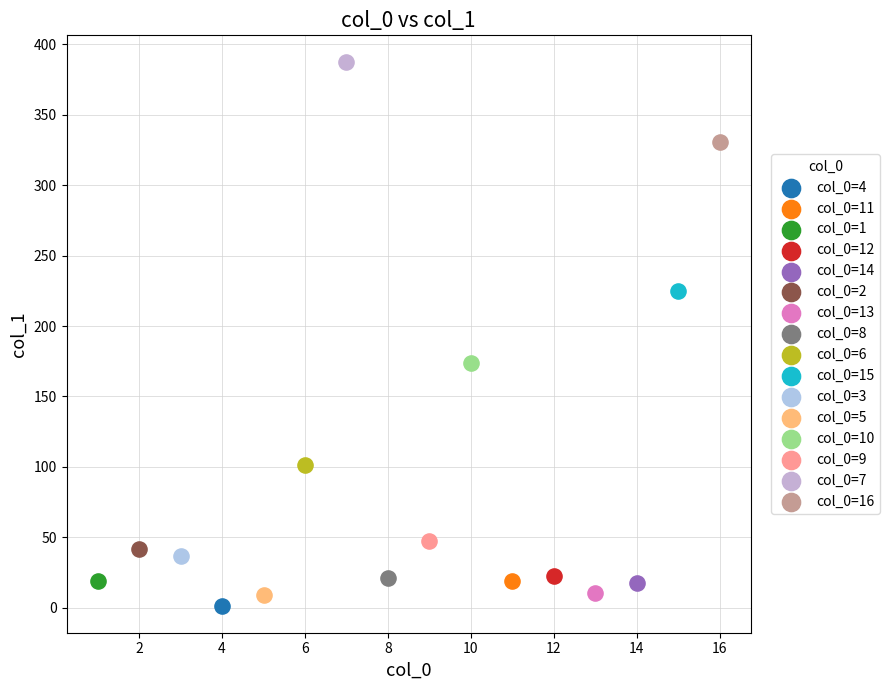

What are all the series names shown in the legend?

col_0=4, col_0=11, col_0=1, col_0=12, col_0=14, col_0=2, col_0=13, col_0=8, col_0=6, col_0=15, col_0=3, col_0=5, col_0=10, col_0=9, col_0=7, col_0=16